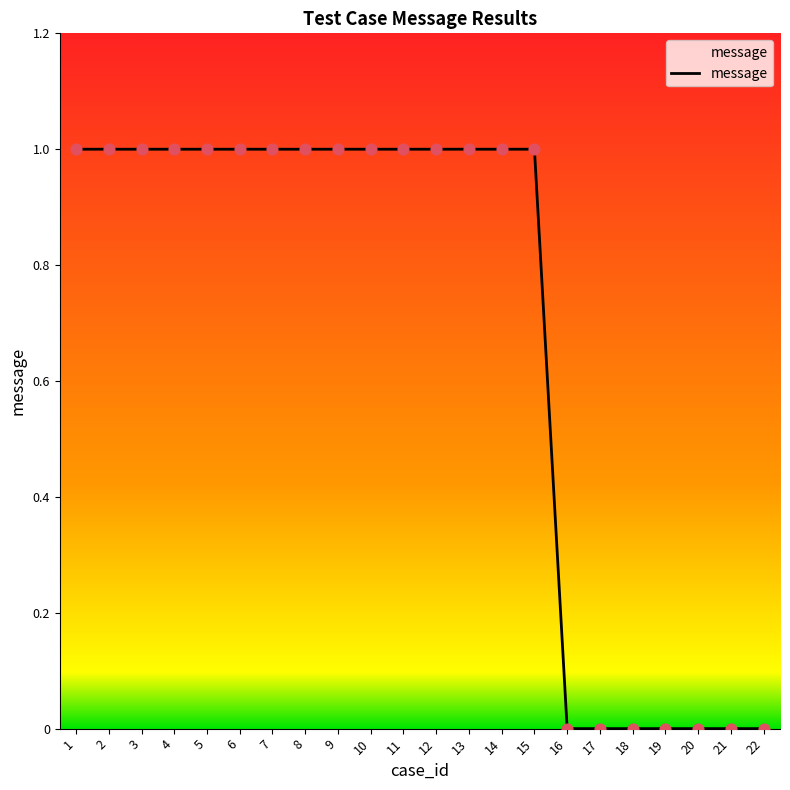

Between 5 and 16, which is larger?

5